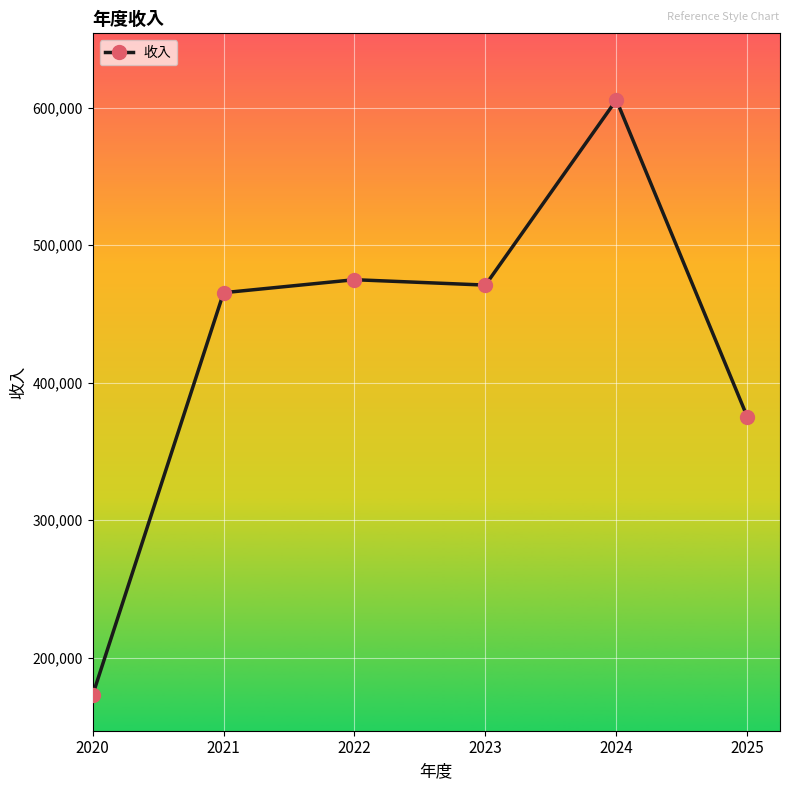

Reading left to right, transcribe all the data shown in this chart.

2020=172983.0	2021=465403.0	2022=474854.7	2023=470940.7	2024=605487.0	2025=375153.8